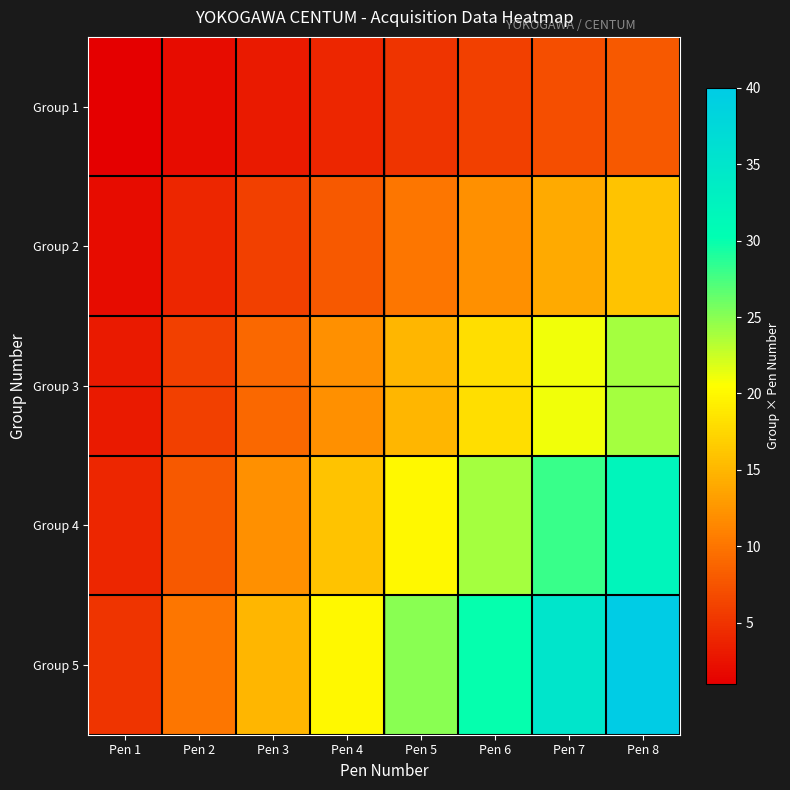

What is the smallest value displayed?

1